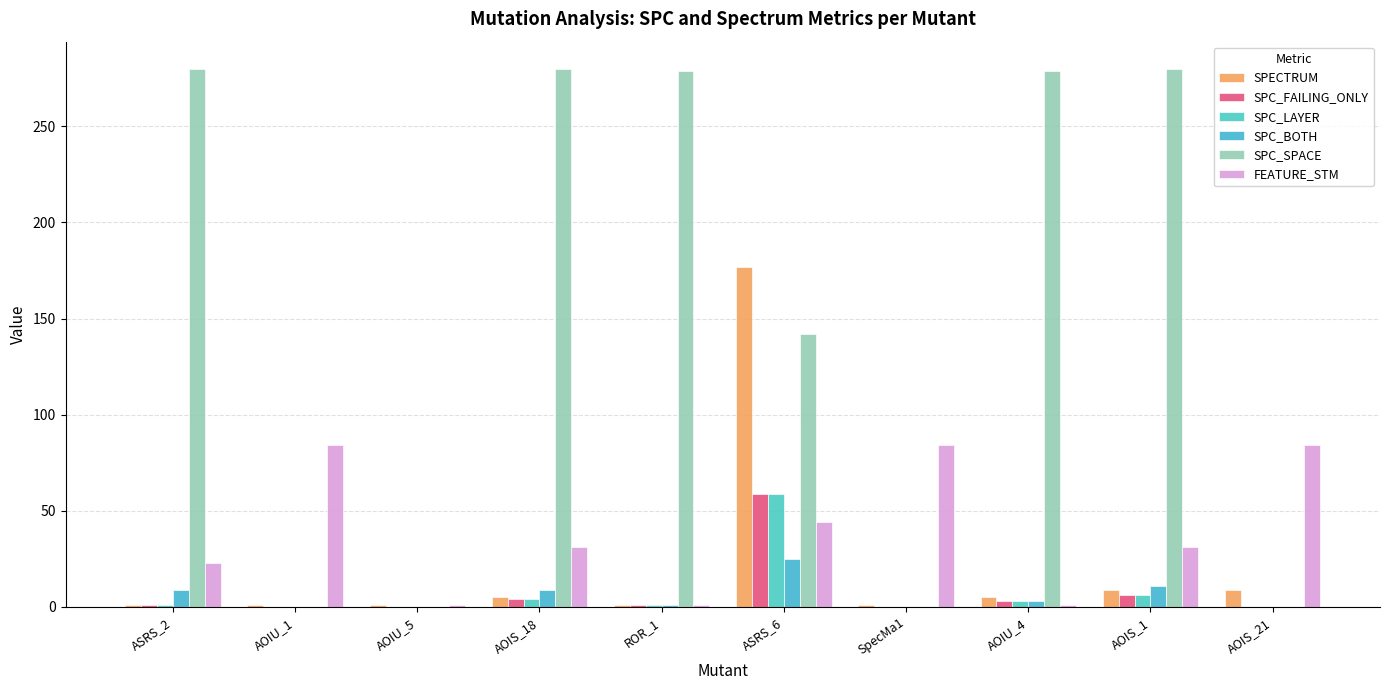

What are all the series names shown in the legend?

SPECTRUM, SPC_FAILING_ONLY, SPC_LAYER, SPC_BOTH, SPC_SPACE, FEATURE_STM